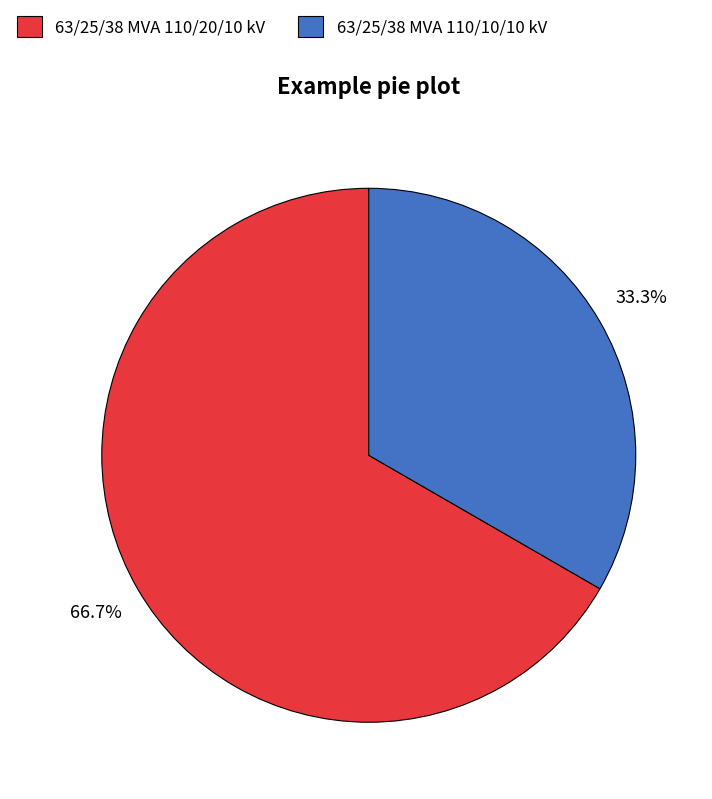

True or false: 63/25/38 MVA 110/20/10 kV accounts for 76% of the total.

False